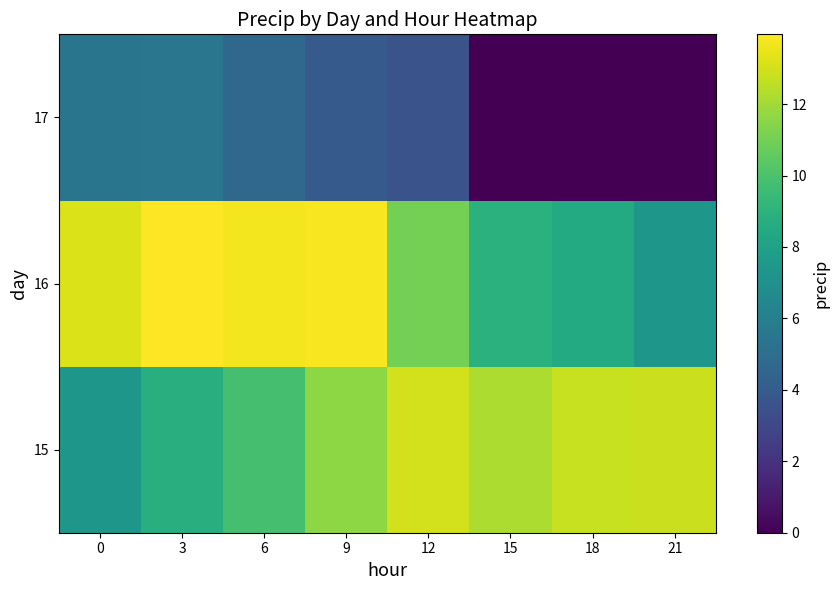

What is the spread (max minus min) of values at 15?

12.2